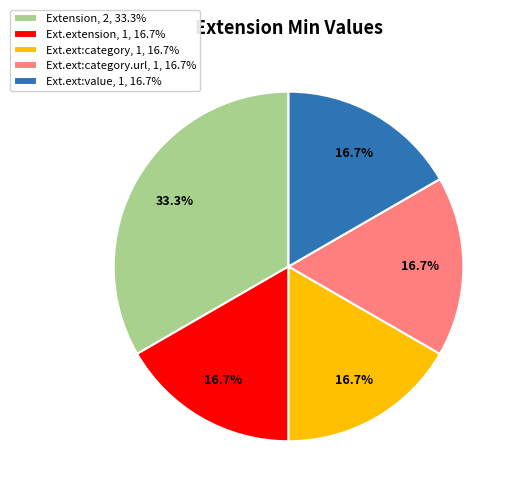

What percentage is NOT represented by Ext.ext:category.url, 1, 16.7%?

83.3%